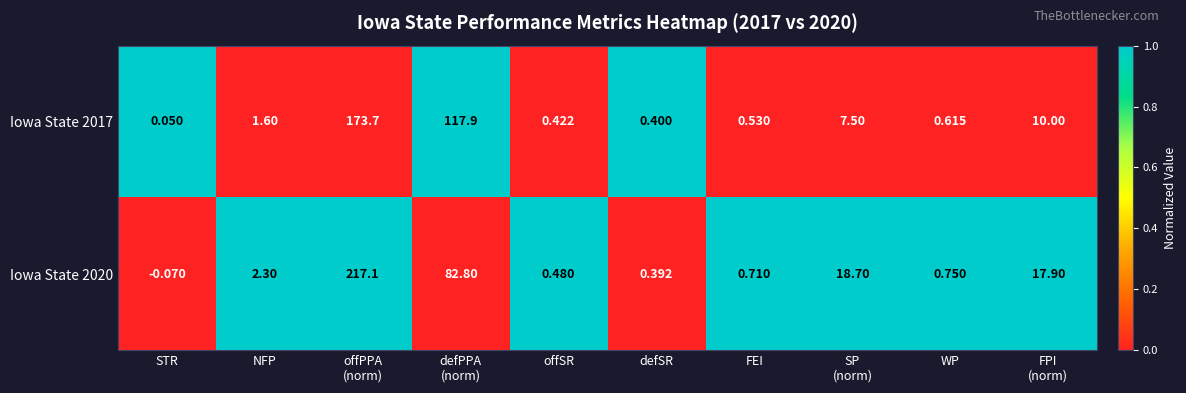

Which series has the largest total across all categories?

Iowa State 2020